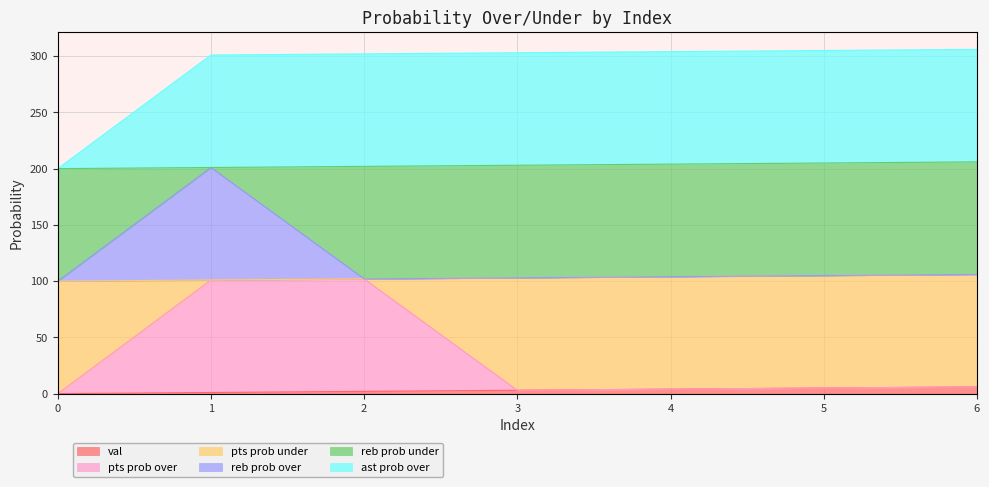

The val series shows 5 at 5. True or false?

True